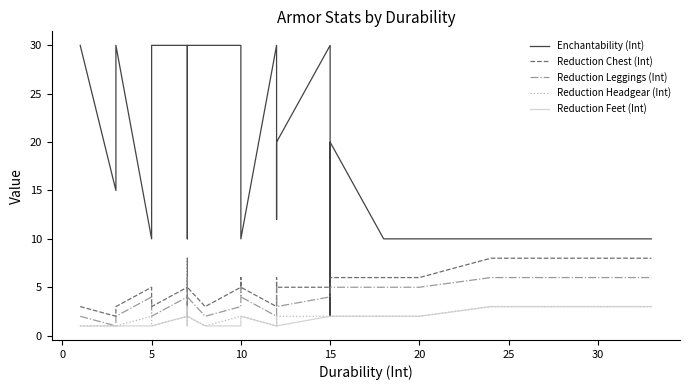

Is the value of Reduction Leggings (Int) at 11 greater than the value of Reduction Feet (Int) at 26?

Yes